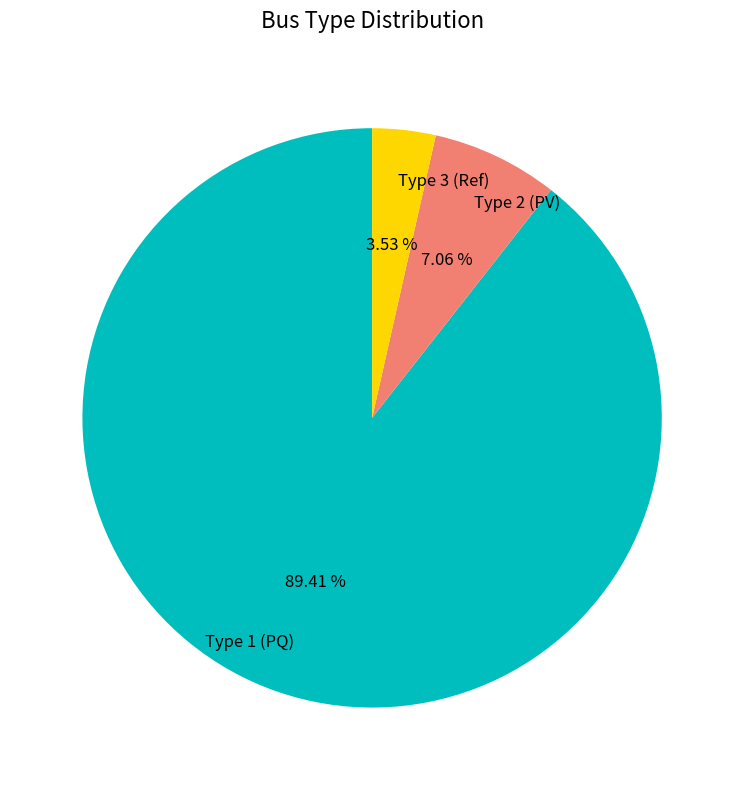

Which has a higher value, Type 2 (PV) or Type 1 (PQ)?

Type 1 (PQ)